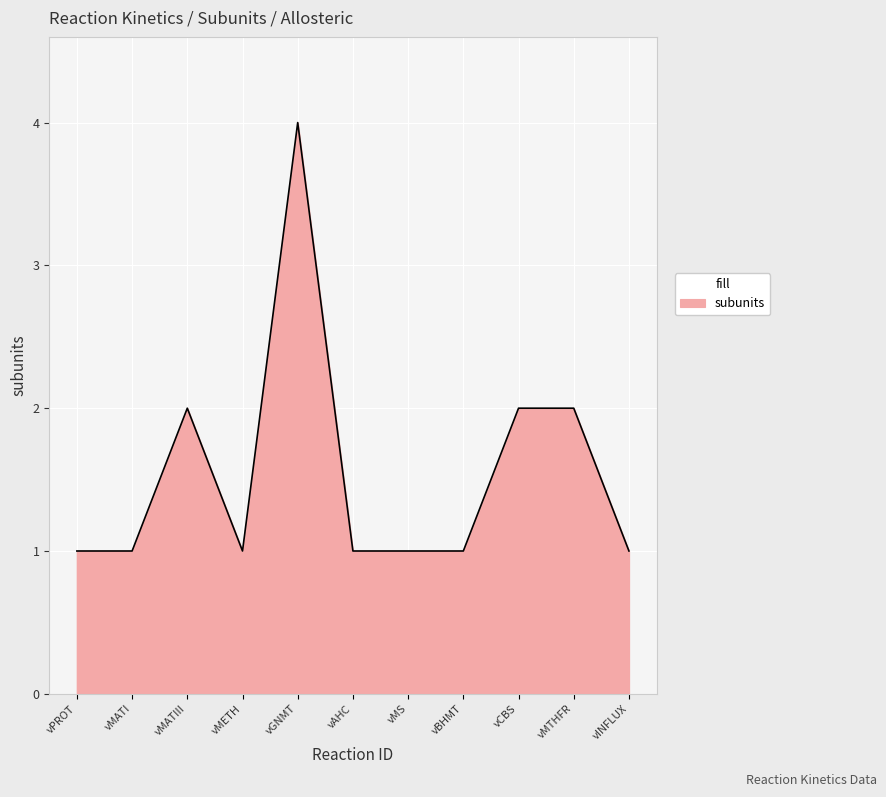

The chart shows a value of 1 at vMS. True or false?

True